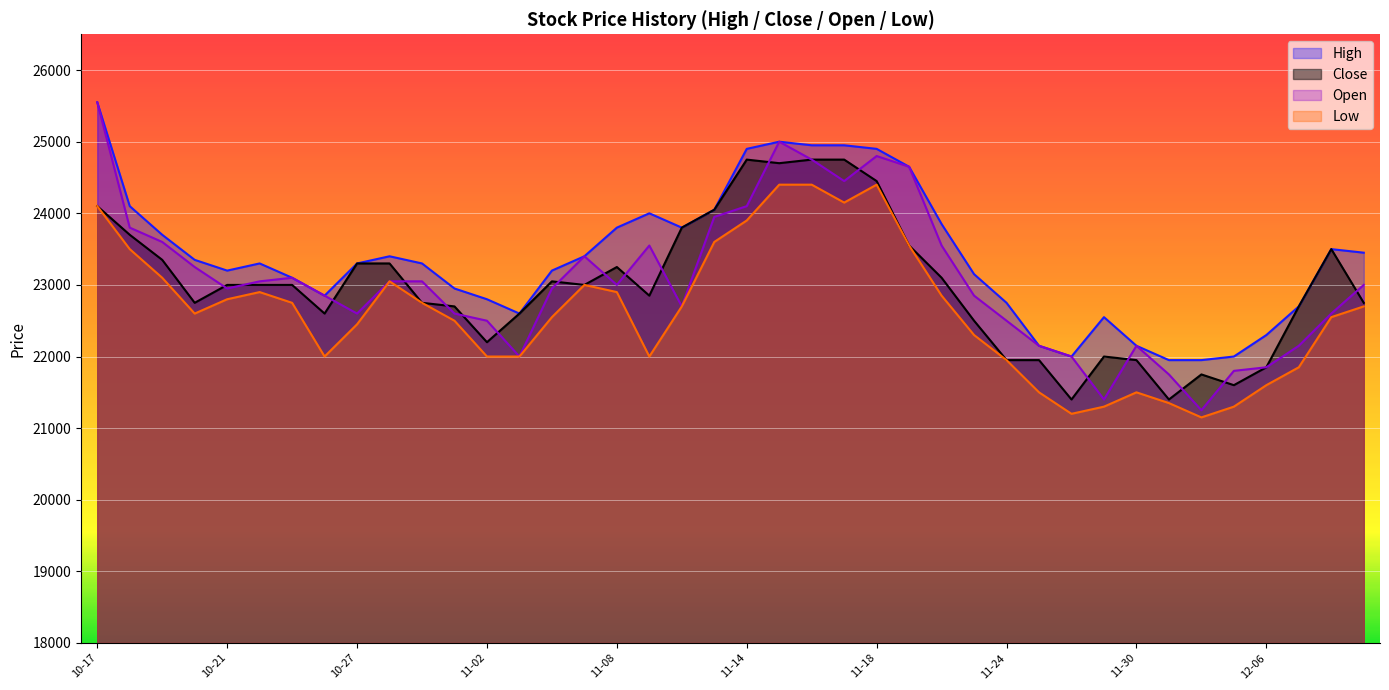

At 30, list the series in order from largest to smallest.

High, Open, Close, Low